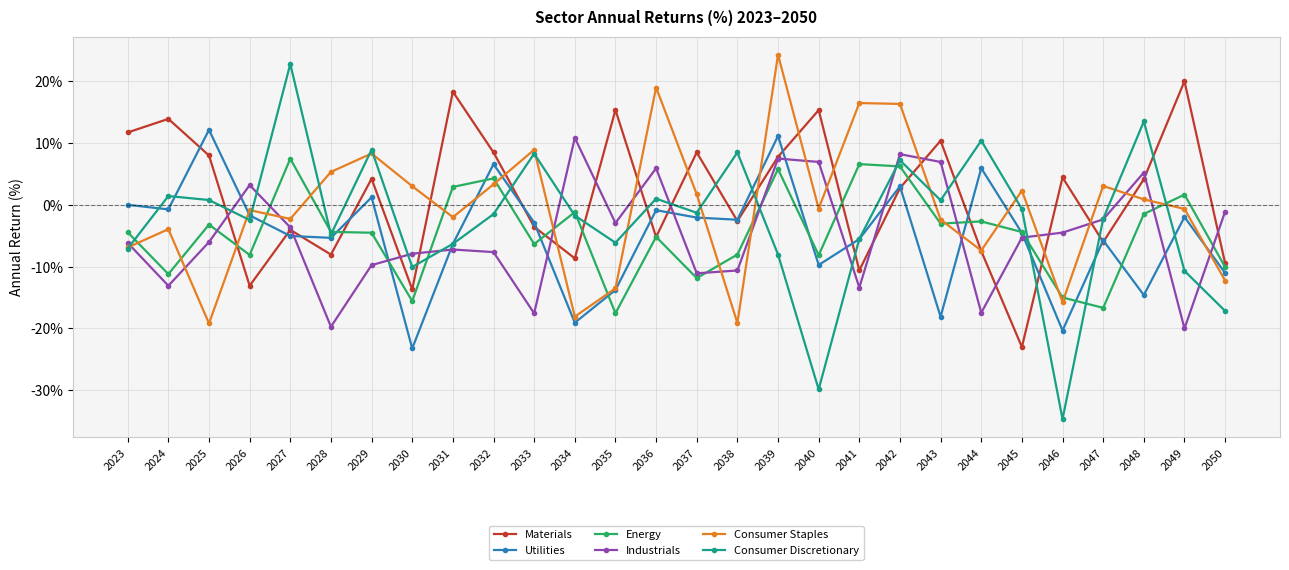

Is the value of Consumer Staples at 2041 greater than the value of Energy at 2046?

Yes